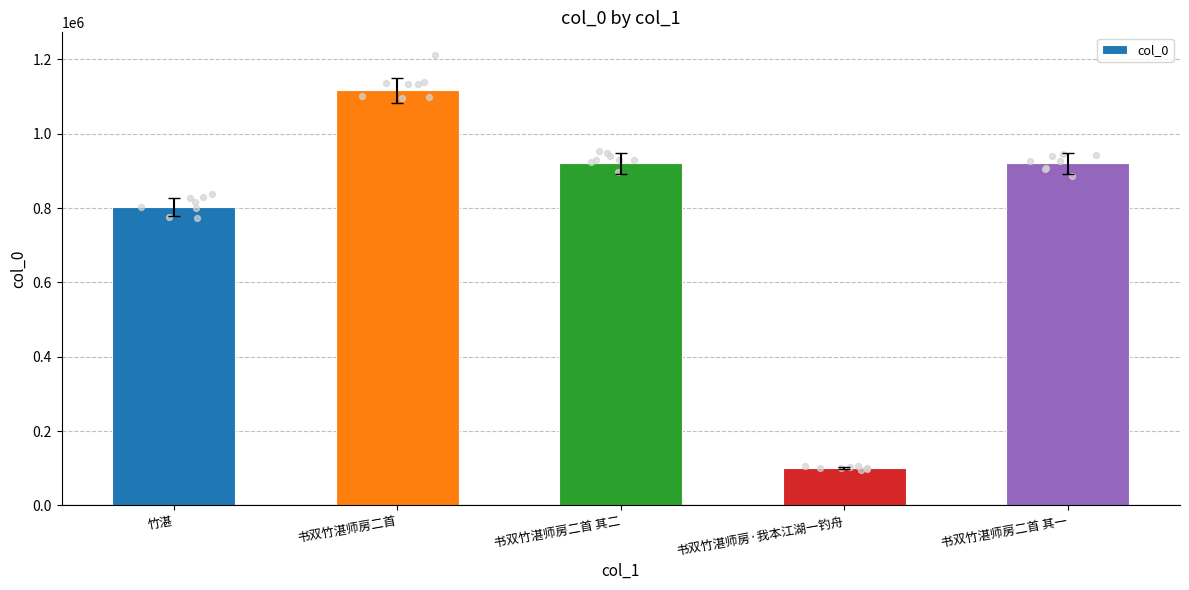

Which has a higher value, 竹湛 or 书双竹湛师房二首 其一?

书双竹湛师房二首 其一